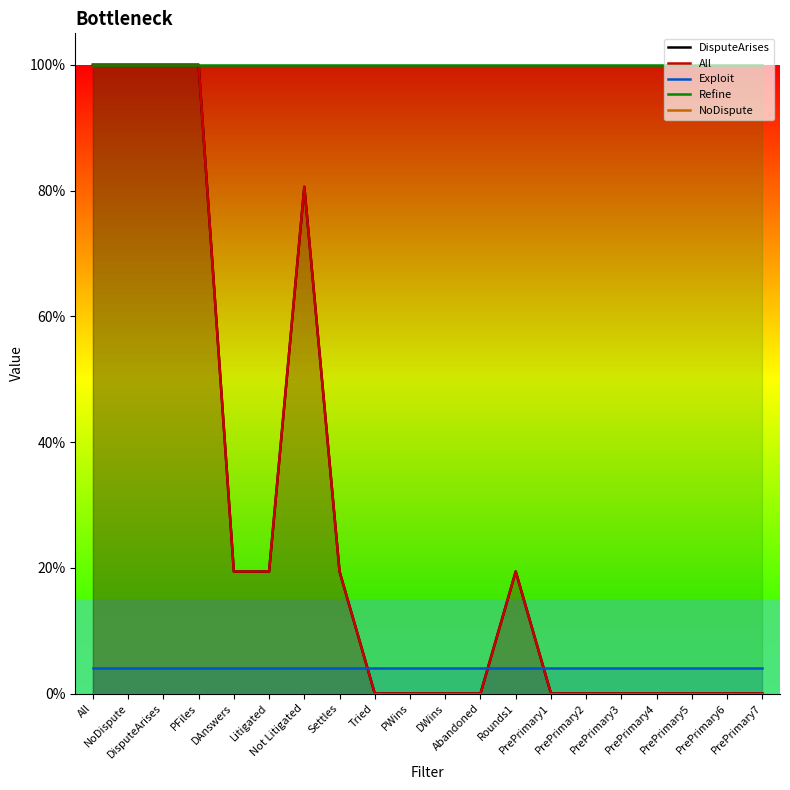

Does the chart have visible grid lines?

No